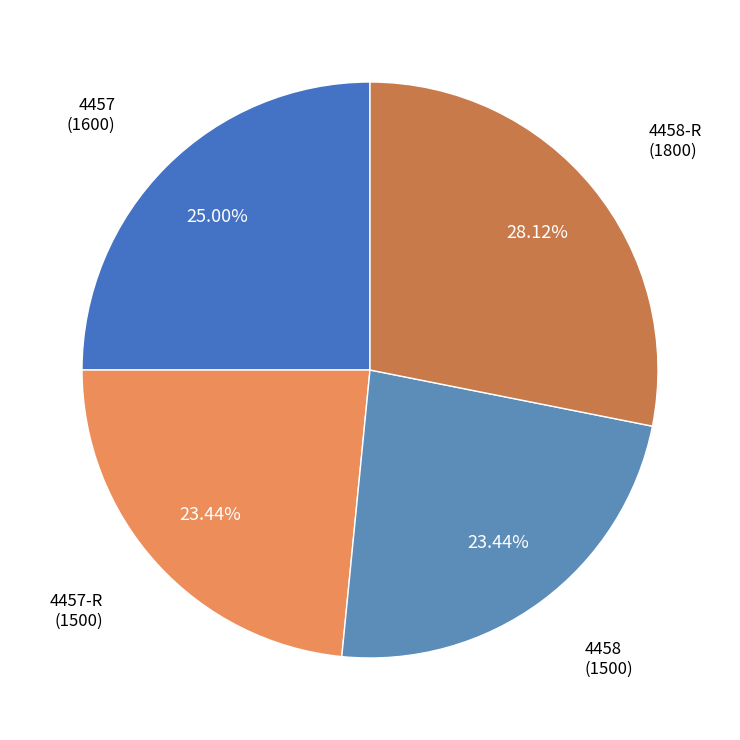

The 4458 slice represents 23% of the pie. True or false?

True